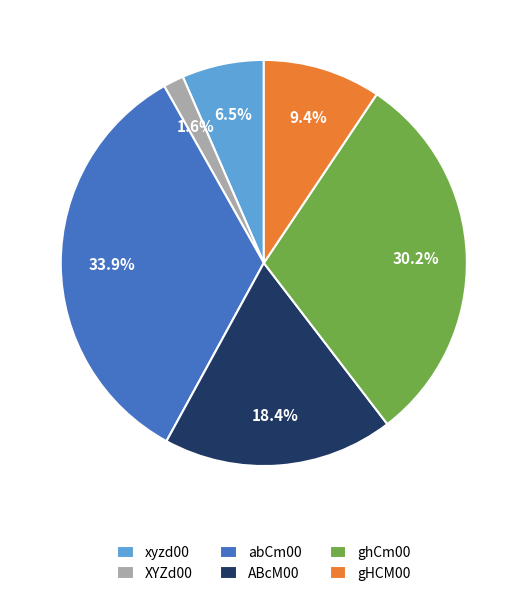

Is it true that xyzd00 is 1% of the pie?

False